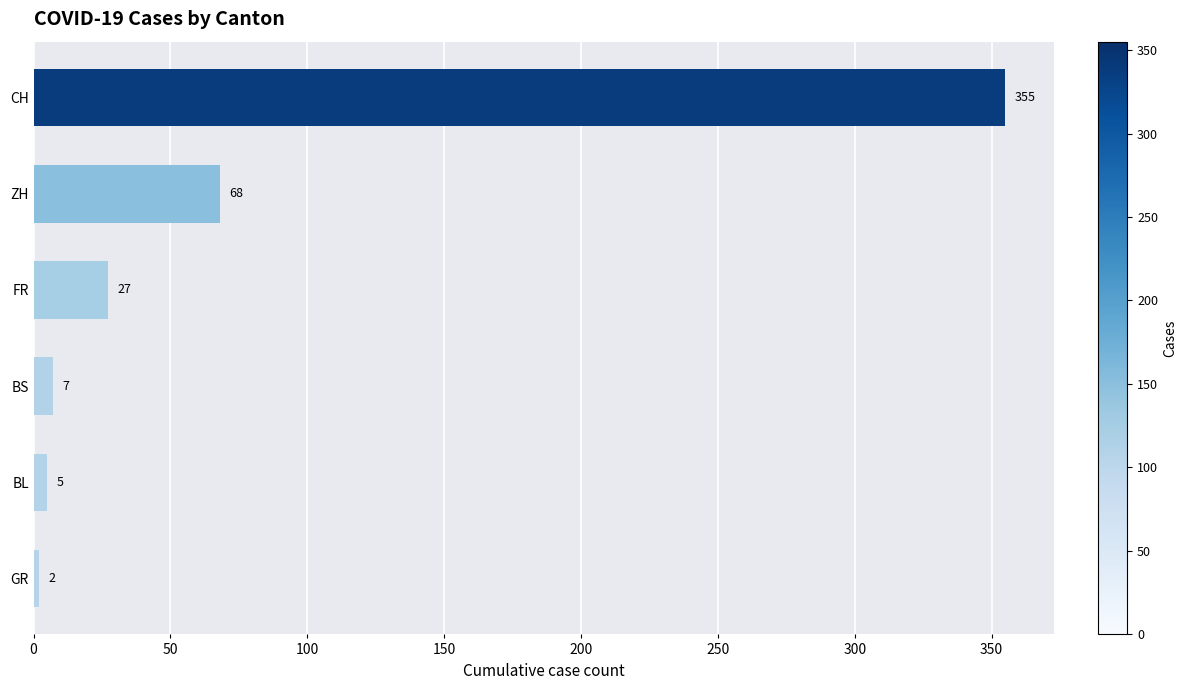

What is the ratio of the value at BL to the value at BS?

0.7